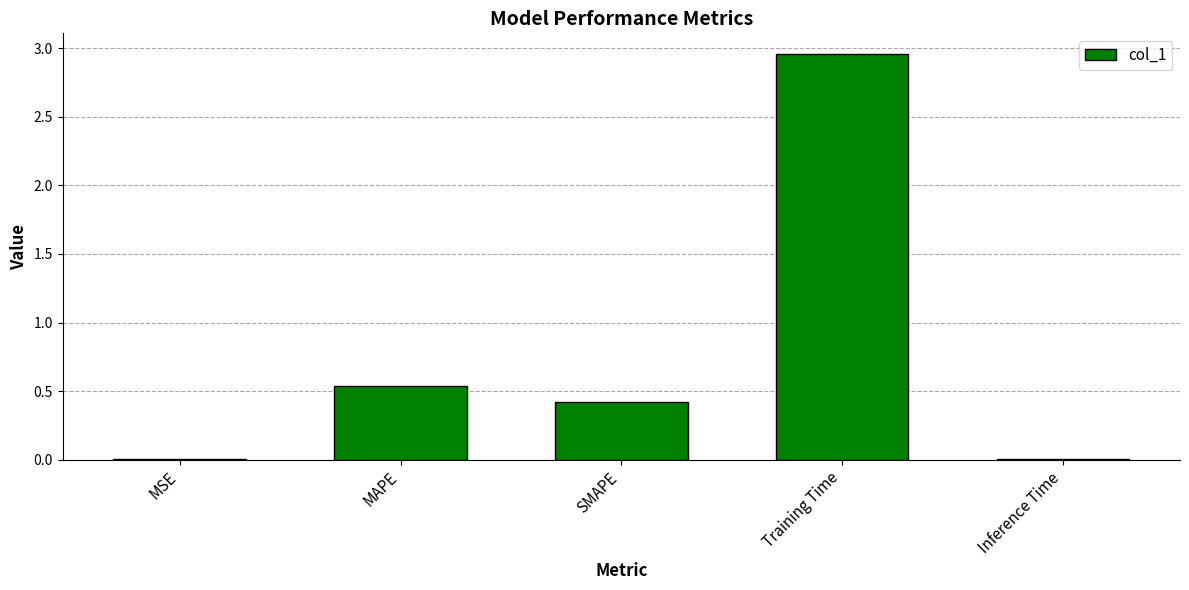

Between SMAPE and Training Time, which is larger?

Training Time